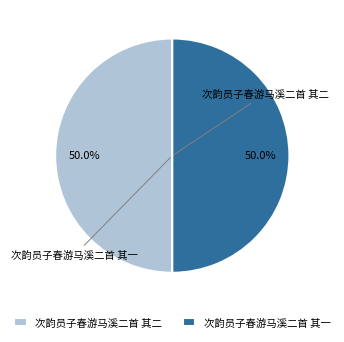

What is the total percentage of 次韵员子春游马溪二首 其一 and 次韵员子春游马溪二首 其二?

100.0%